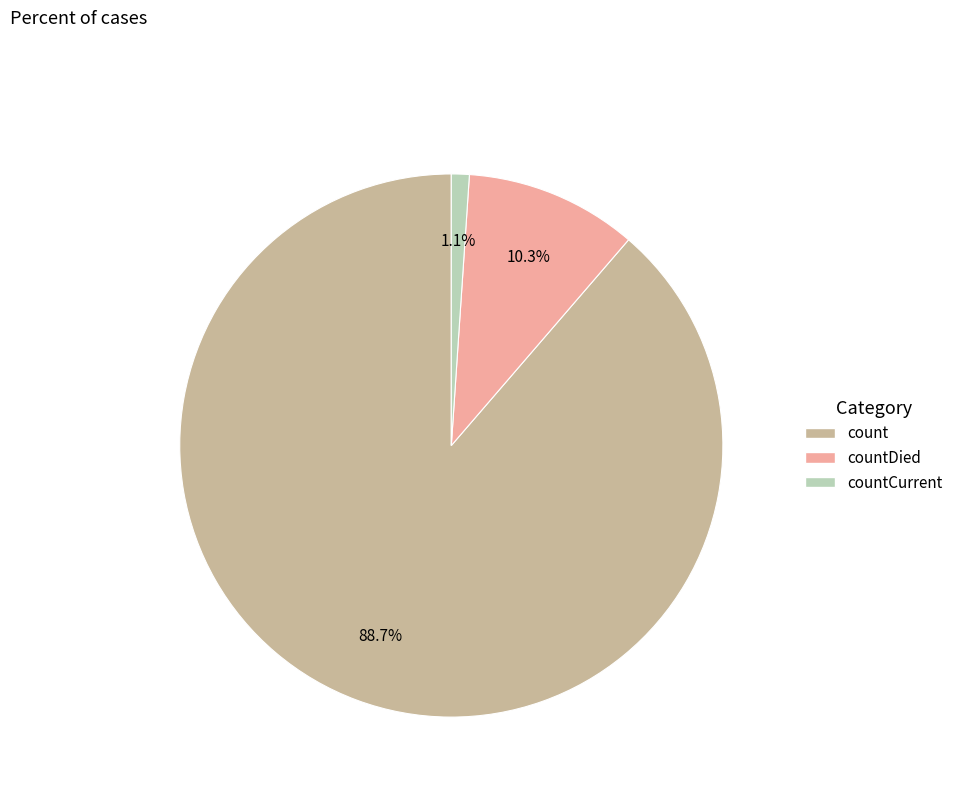

To the nearest percent, what is the average slice percentage?

33%